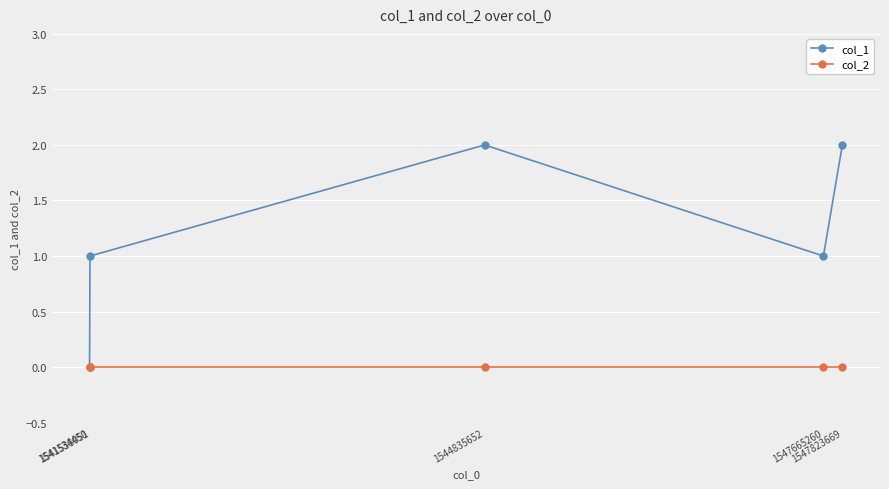

True or false: col_1 has a value of 1 at 1544835652.

False